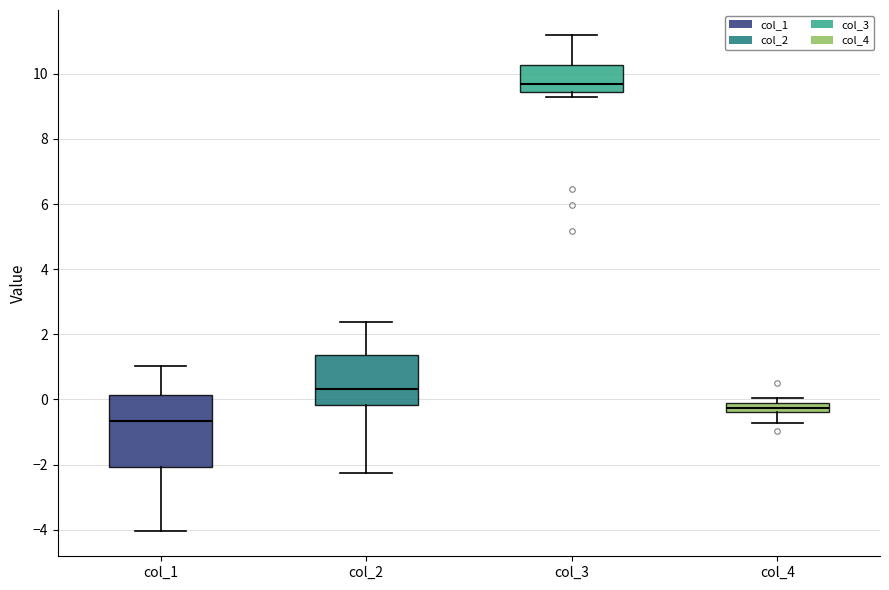

Where is the lower edge of the box for col_1 on the y-axis? The values are not printed on the chart, so give them approximately, as read against the axis.

-2.0